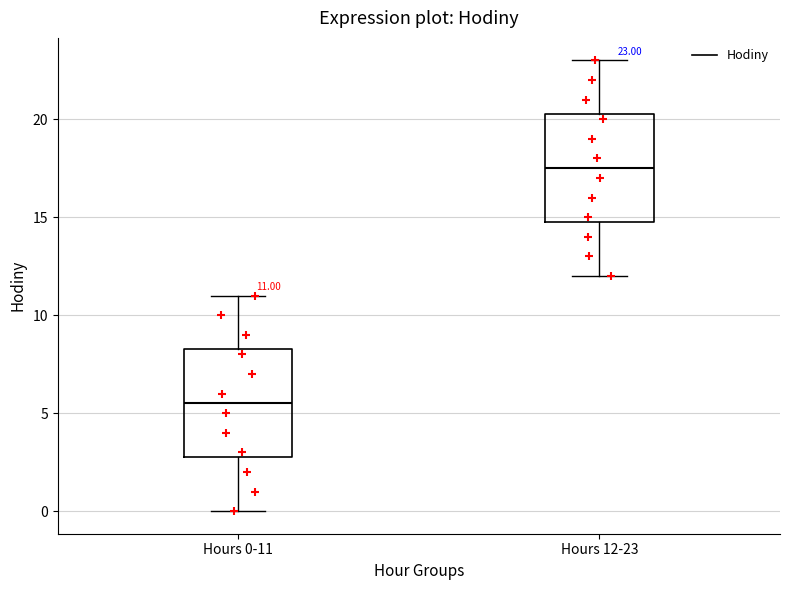

Which box has the highest median line?

Hours 12-23